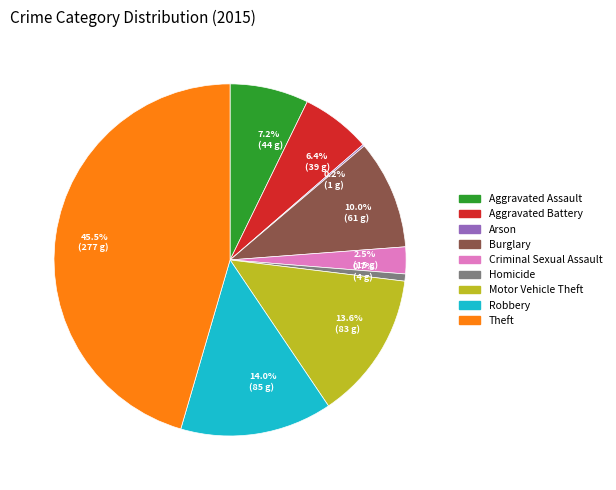

Which slice is the largest?

Theft